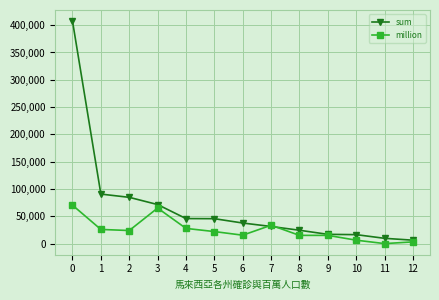

What are all the series names shown in the legend?

sum, million